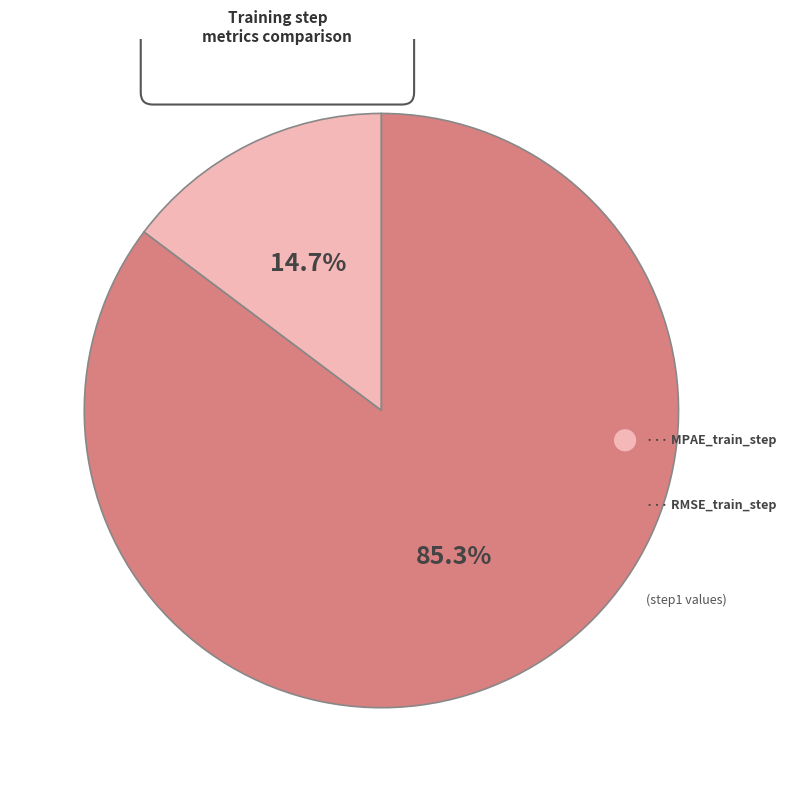

How many segments does this pie chart have?

2